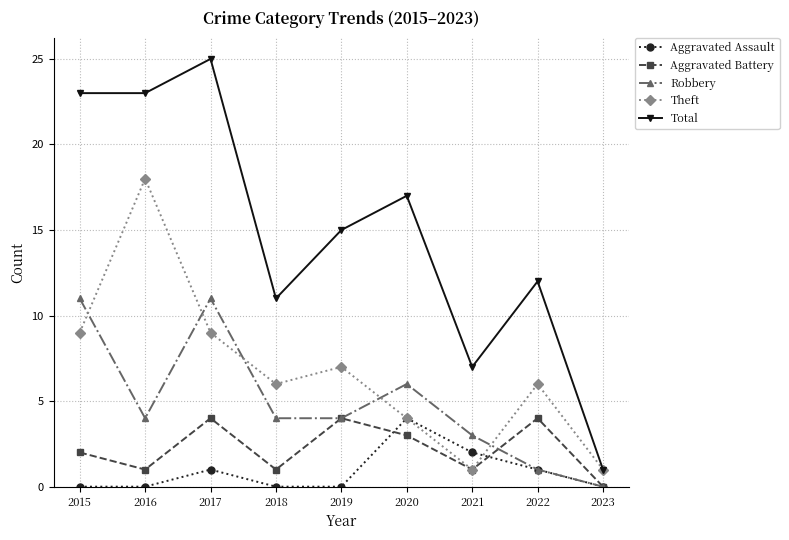

What is the maximum value shown in the chart?

25